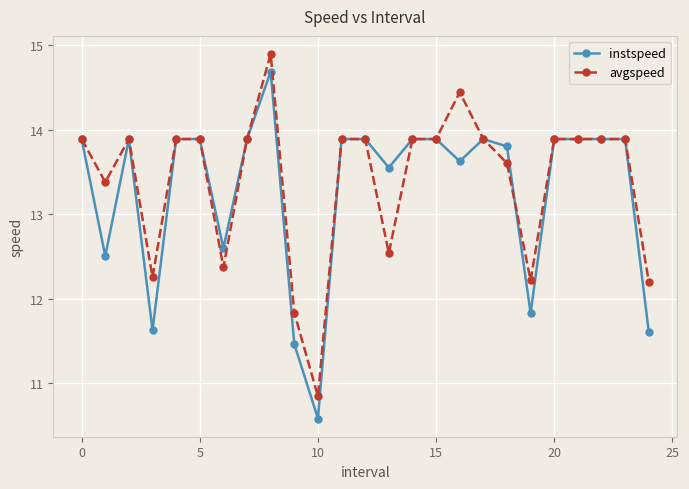

List the series in order of their peak value, lowest first.

instspeed, avgspeed